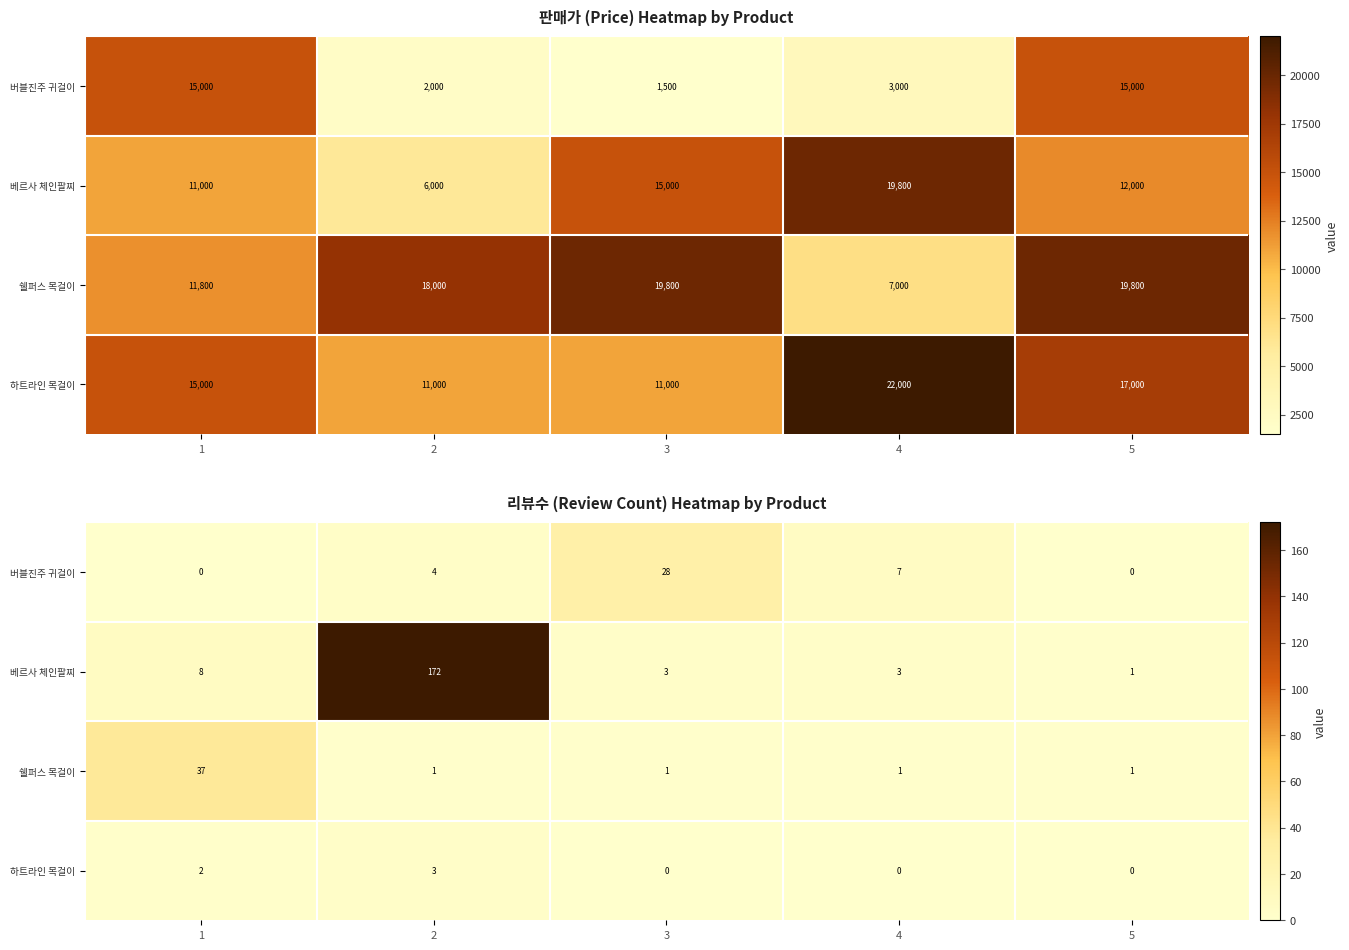

True or false: 버블진주 귀걸이 has a value of 4 at 2.

True